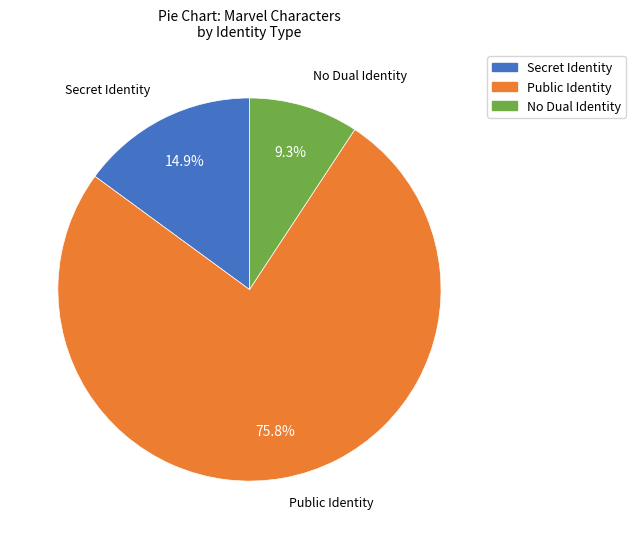

Does any single category account for the majority?

Yes